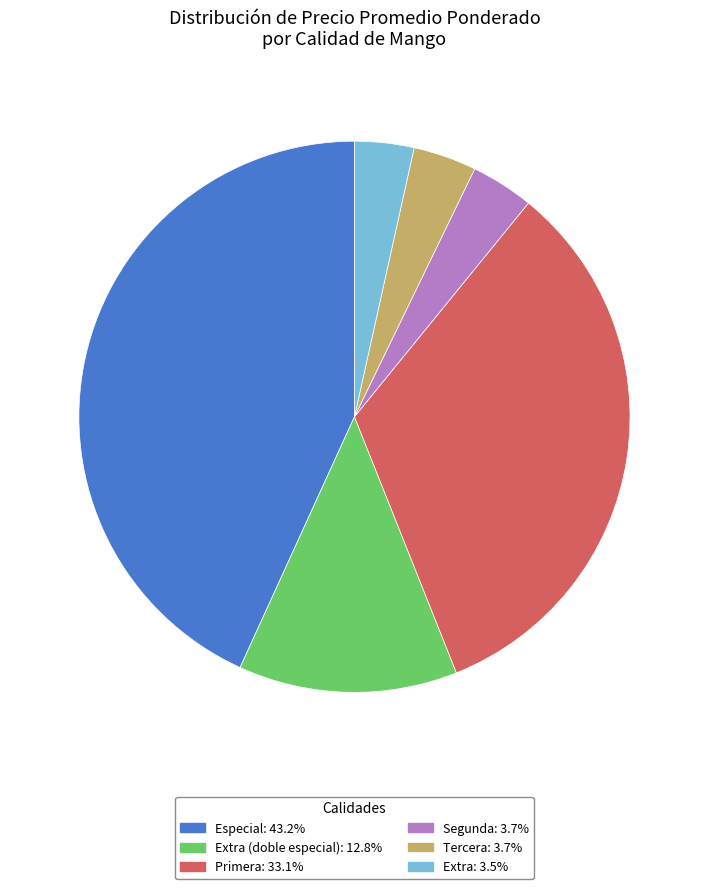

Does any single category account for the majority?

No